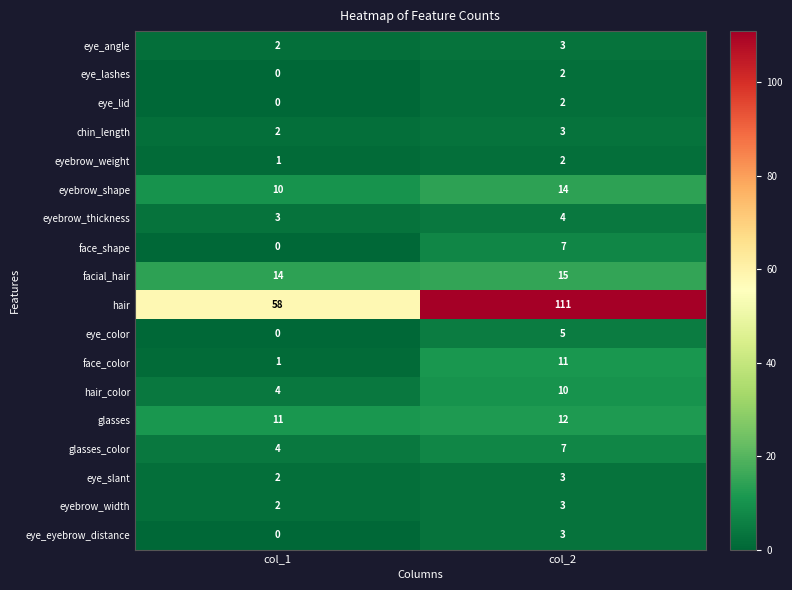

Which series has the widest spread of values?

hair